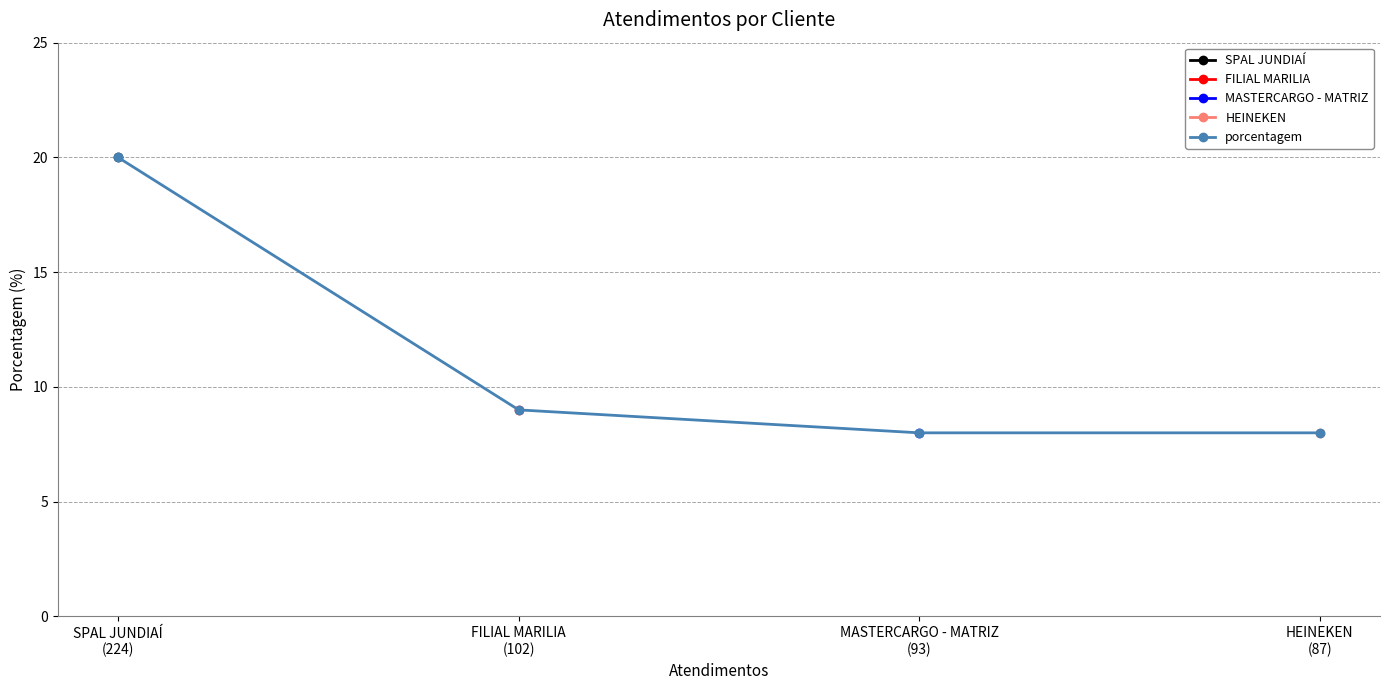

How many data points are less than 9?

2